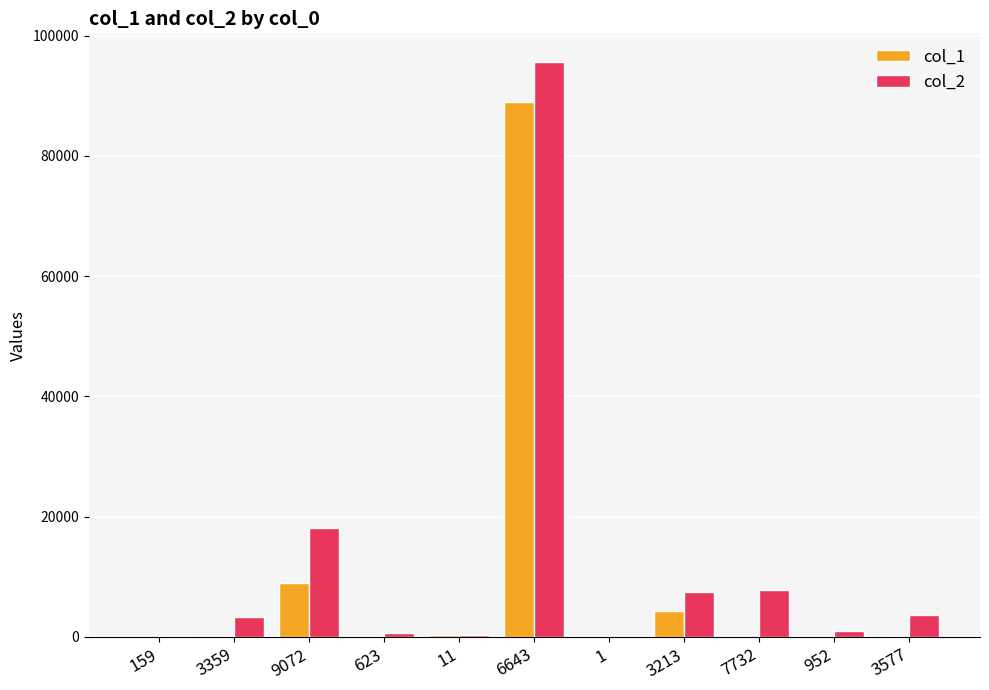

At which category is the sum across all series the highest?

6643